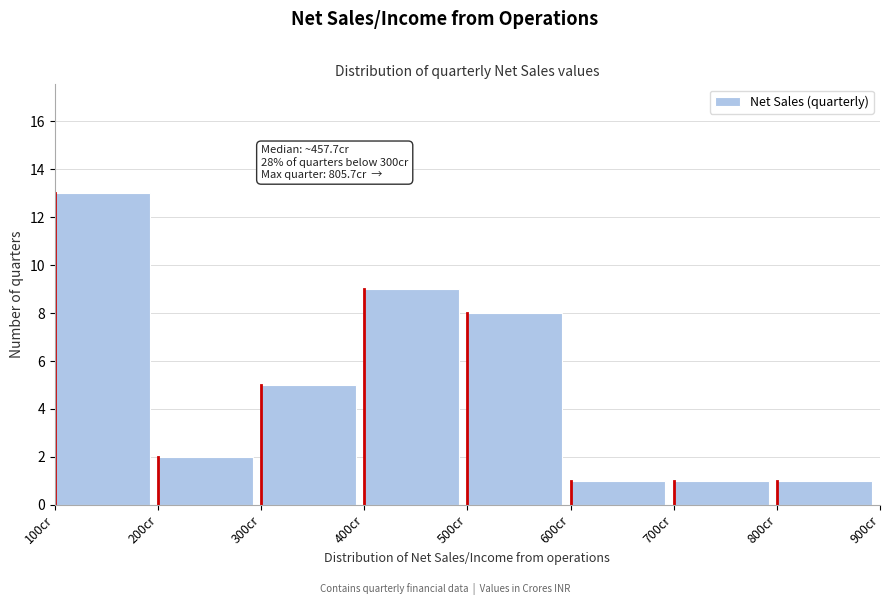

Over which range of the x-axis is the bar tallest?

100 to 200